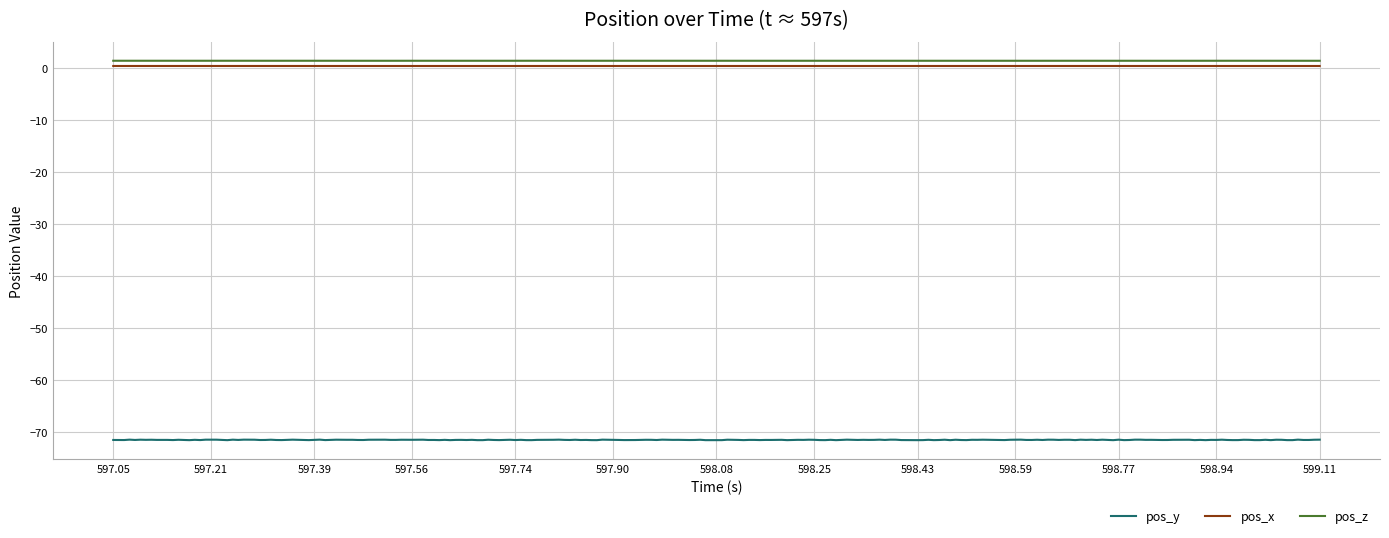

What is the minimum value shown in the chart?

-71.5